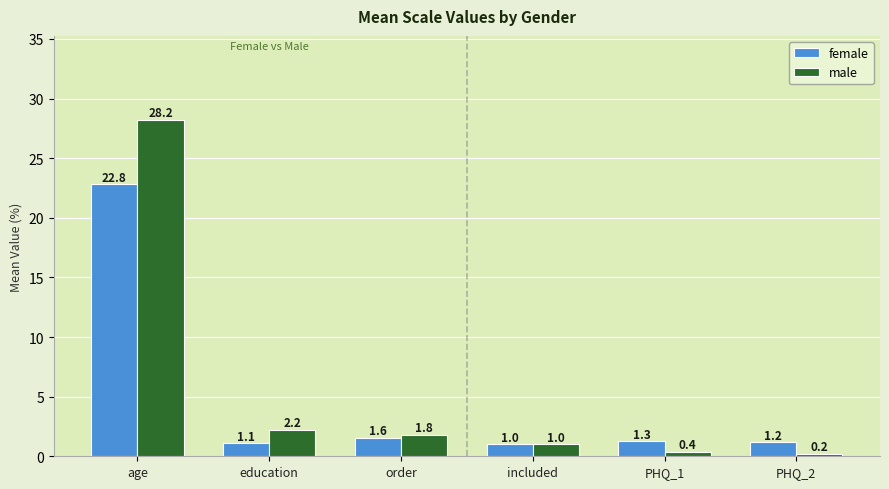

Count the number of categories in the chart.

6